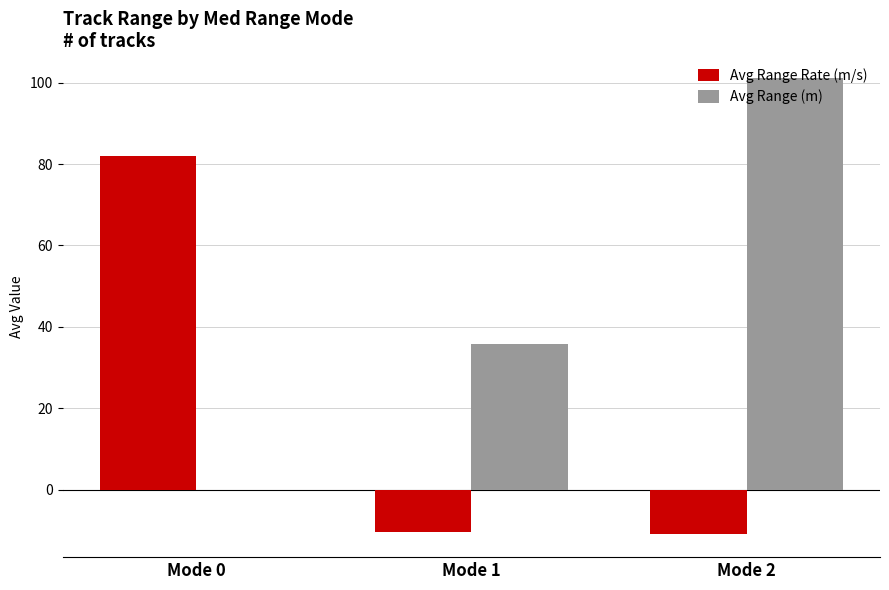

Which series has the largest total across all categories?

Avg Range (m)